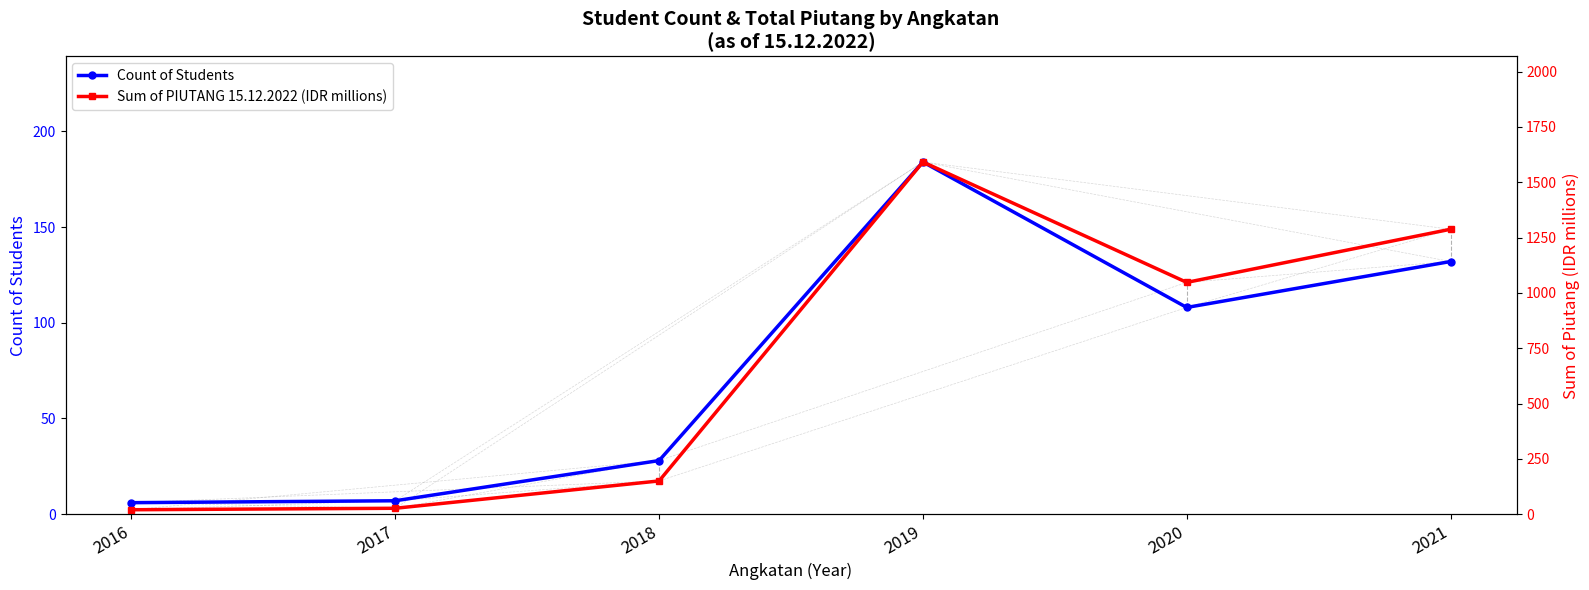

What is the total value across all series at 2021?

1419.8